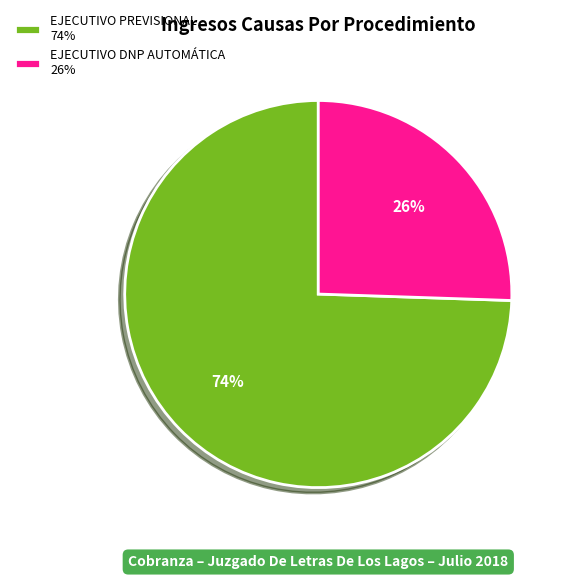

Do EJECUTIVO PREVISIONAL 74% and EJECUTIVO DNP AUTOMÁTICA 26% together represent more than half of the pie?

Yes